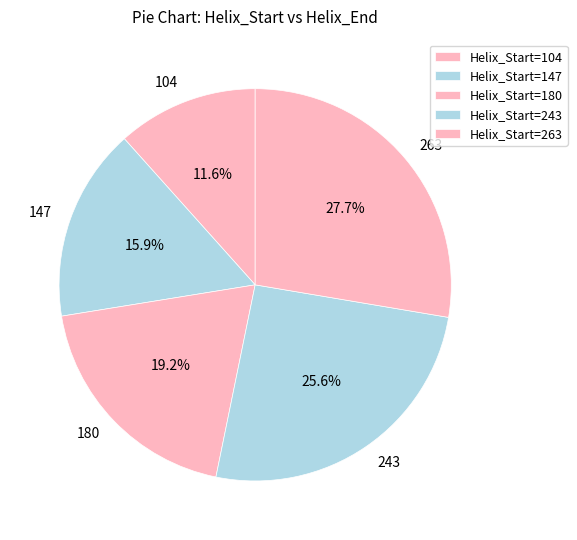

To the nearest percent, what is the difference between the largest and smallest slice percentages?

16%